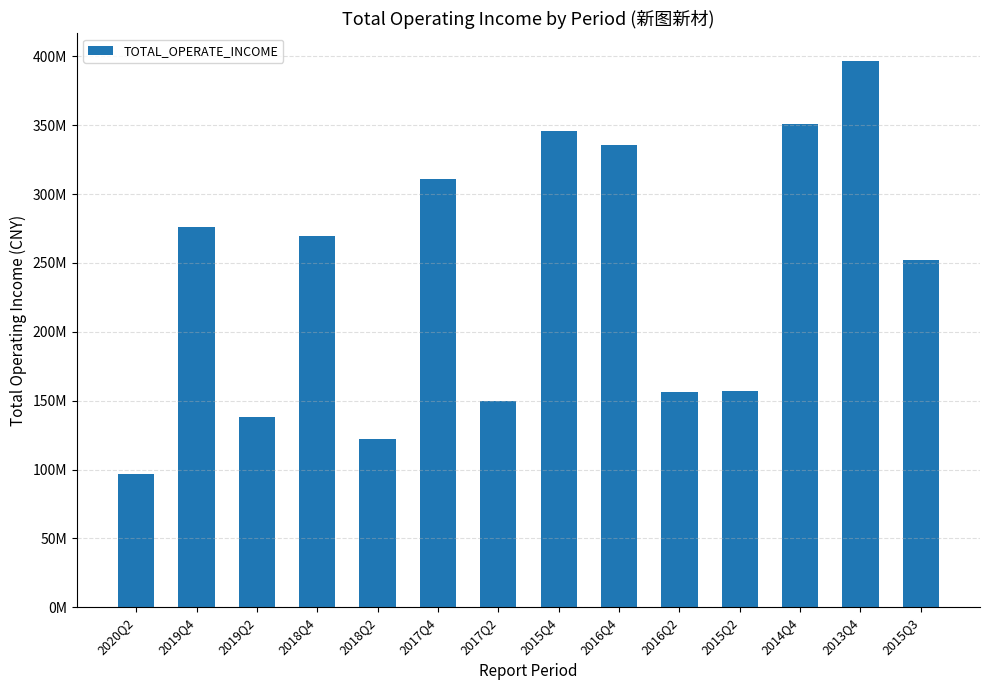

Are the bars grouped side by side (vs. stacked)?

No